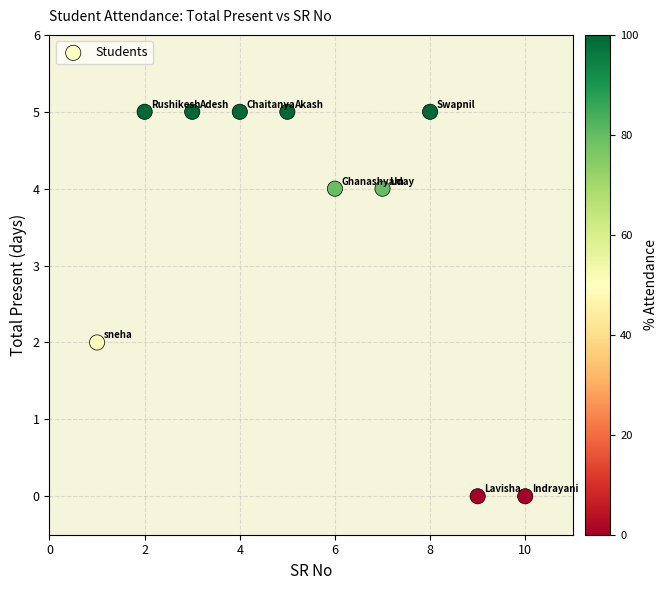

What is the range of Y values (max minus min)?

5